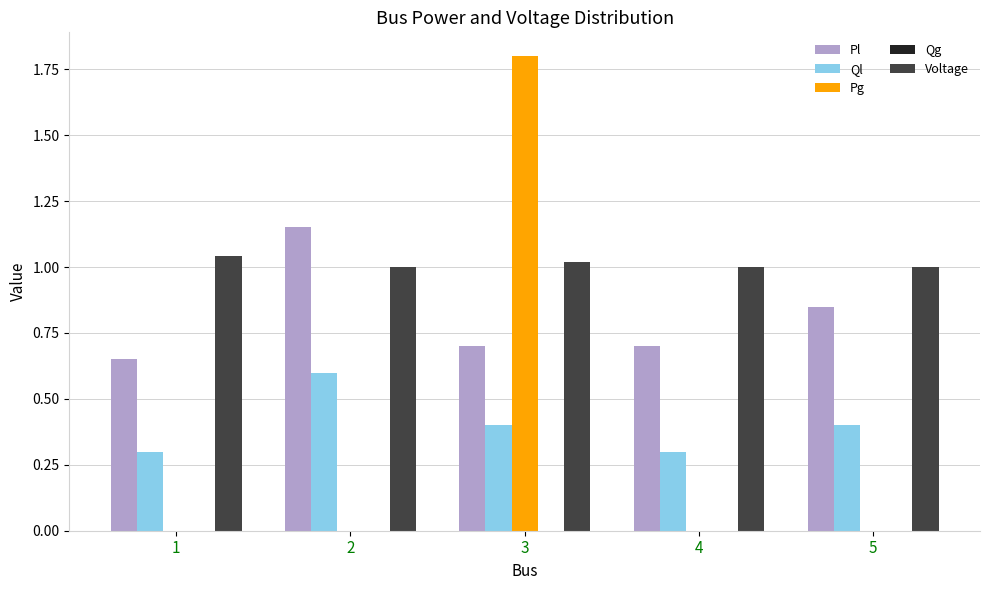

Count the number of categories in the chart.

5